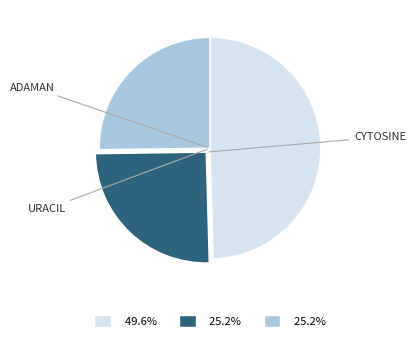

Count the number of slices in the pie.

3